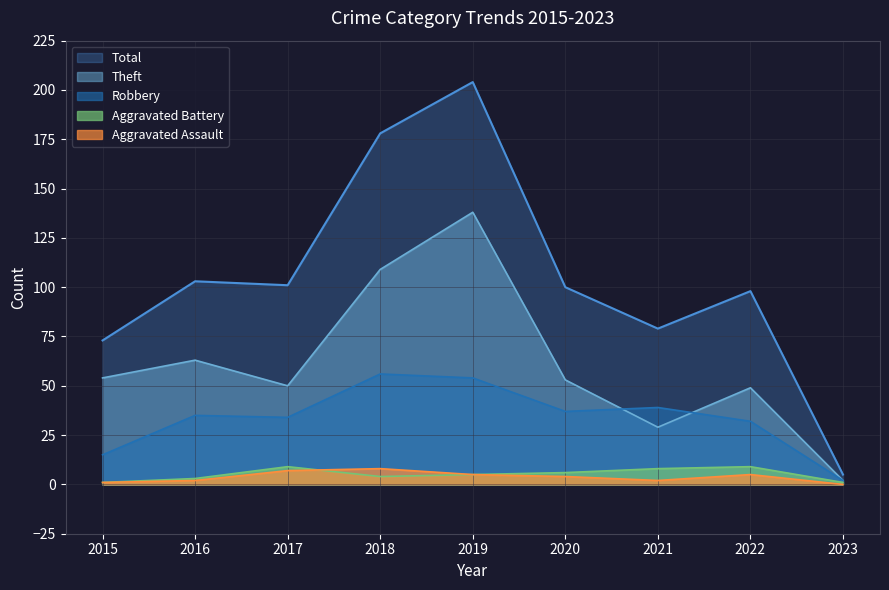

How many interior local peaks does the Theft series have?

3